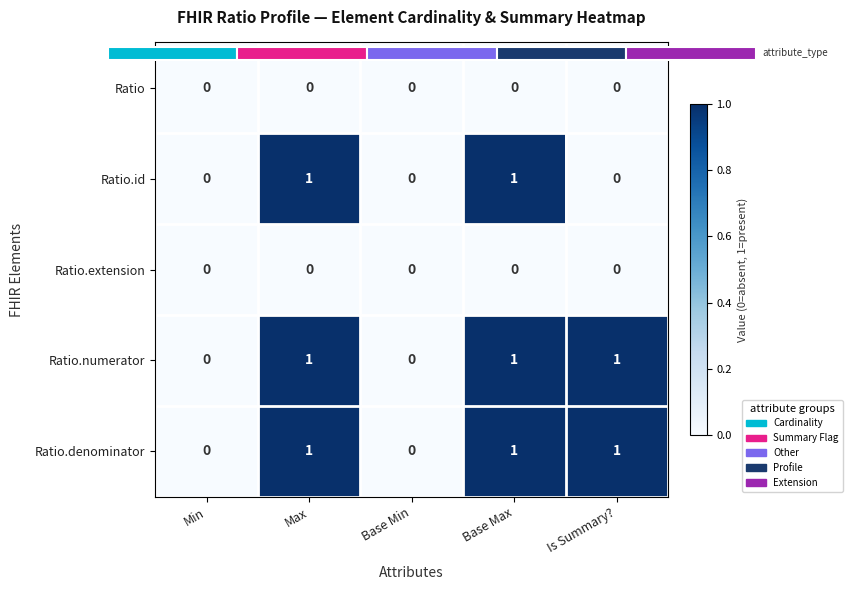

Which series changed the most between Max and Is Summary??

Ratio.id